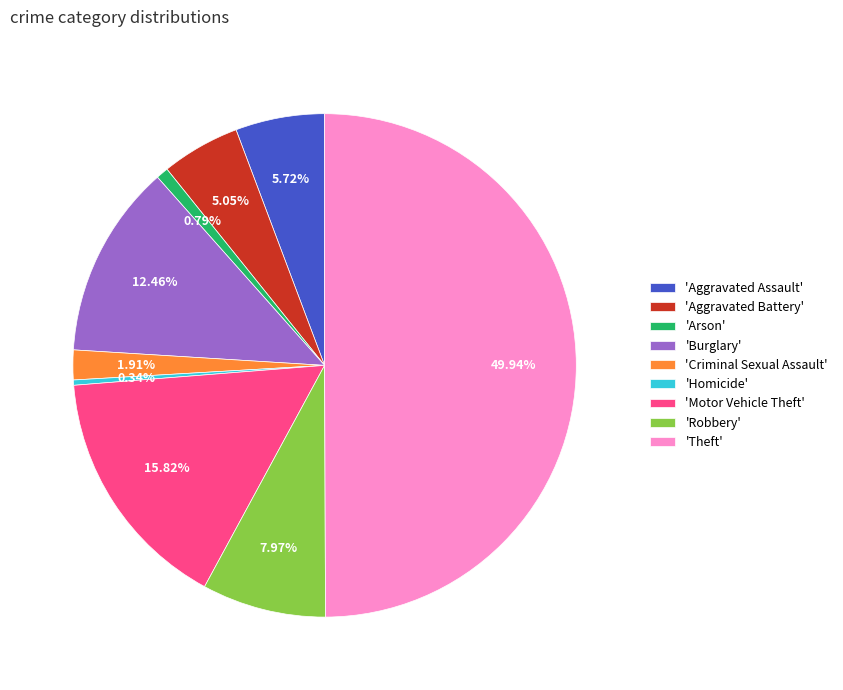

Is the sum of 'Aggravated Assault' and 'Aggravated Battery' greater than half?

No